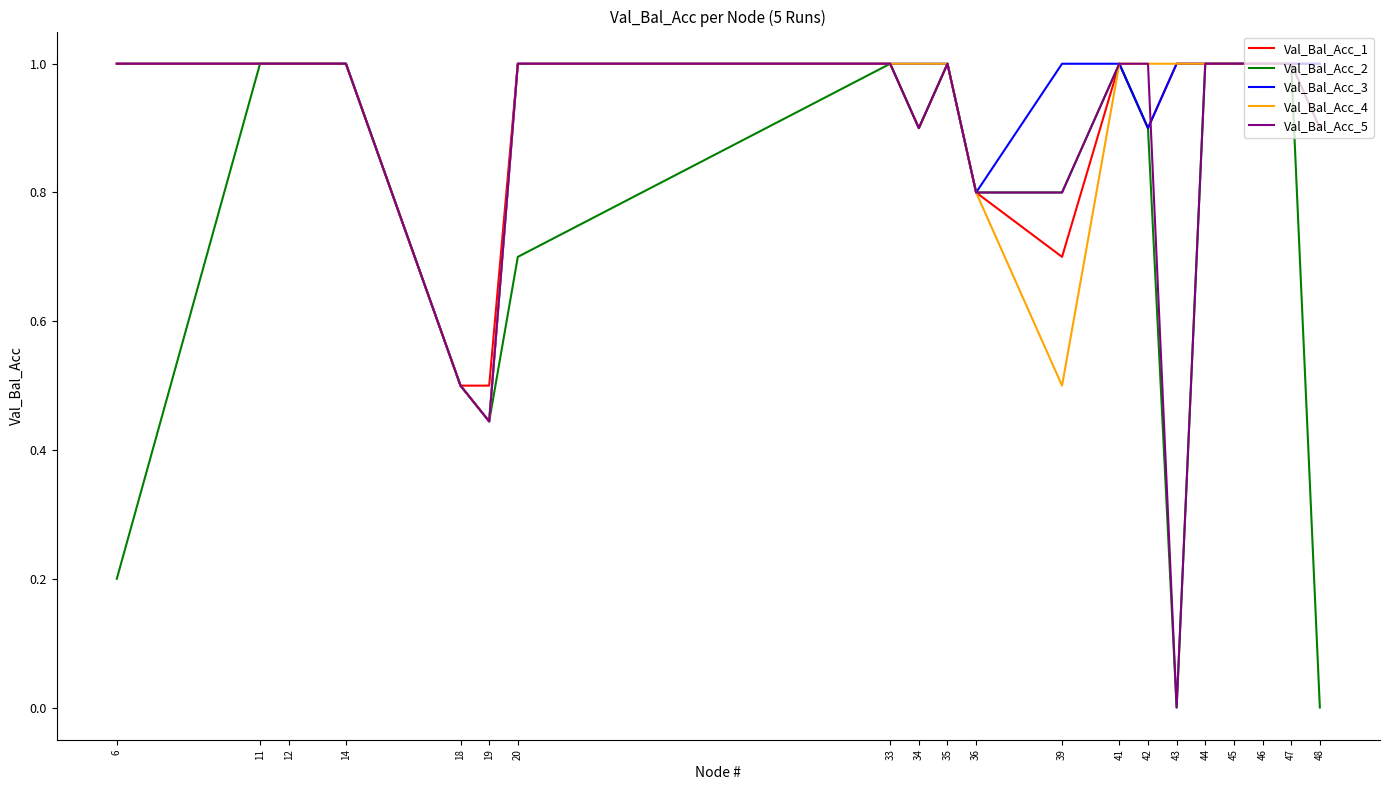

What is the maximum value for Val_Bal_Acc_3?

1.0